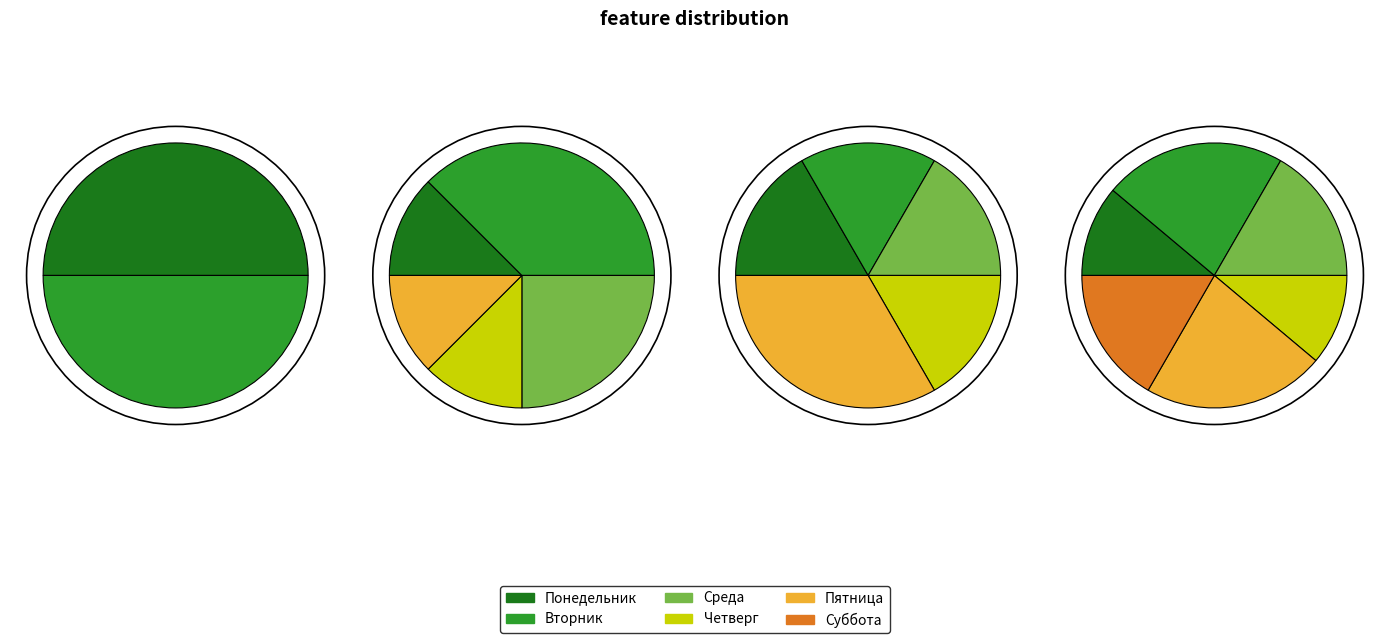

The 10:50 slice represents 0% of the pie. True or false?

True